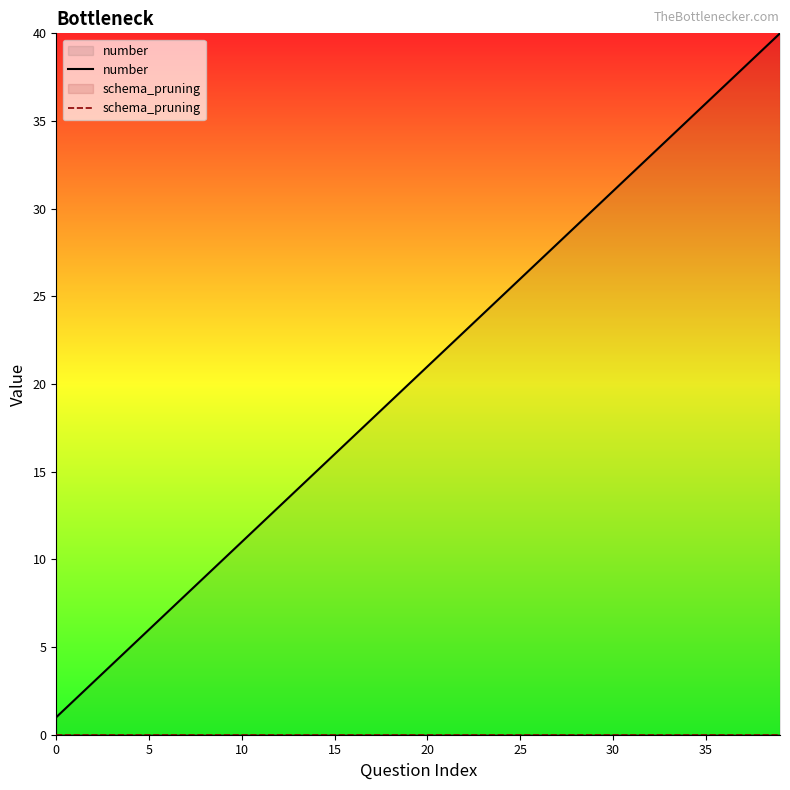

List the series in order of their peak value, lowest first.

schema_pruning, number